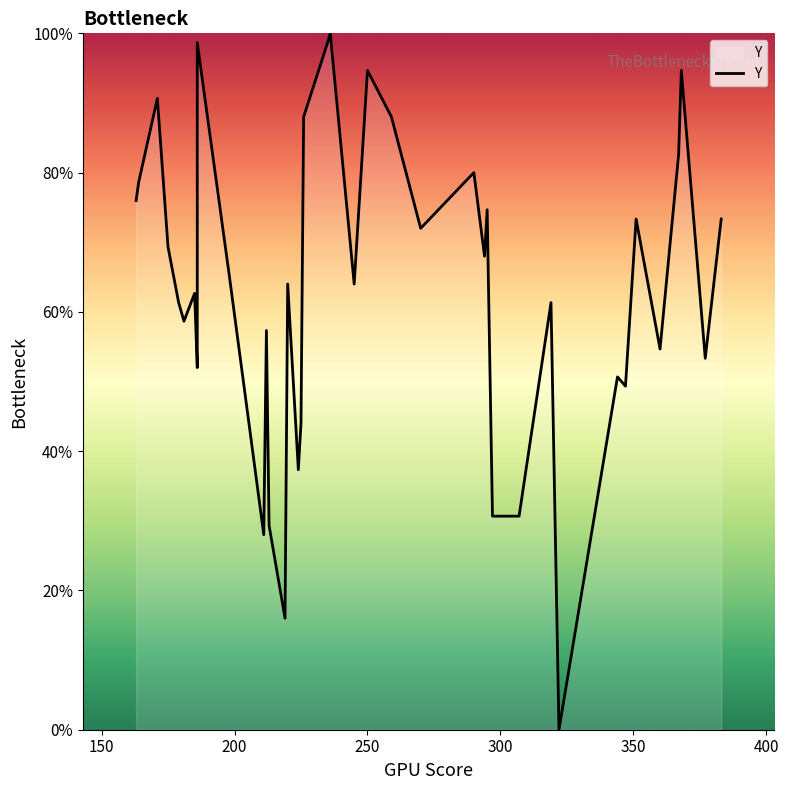

The chart shows a value of 10.8 at 15. True or false?

False